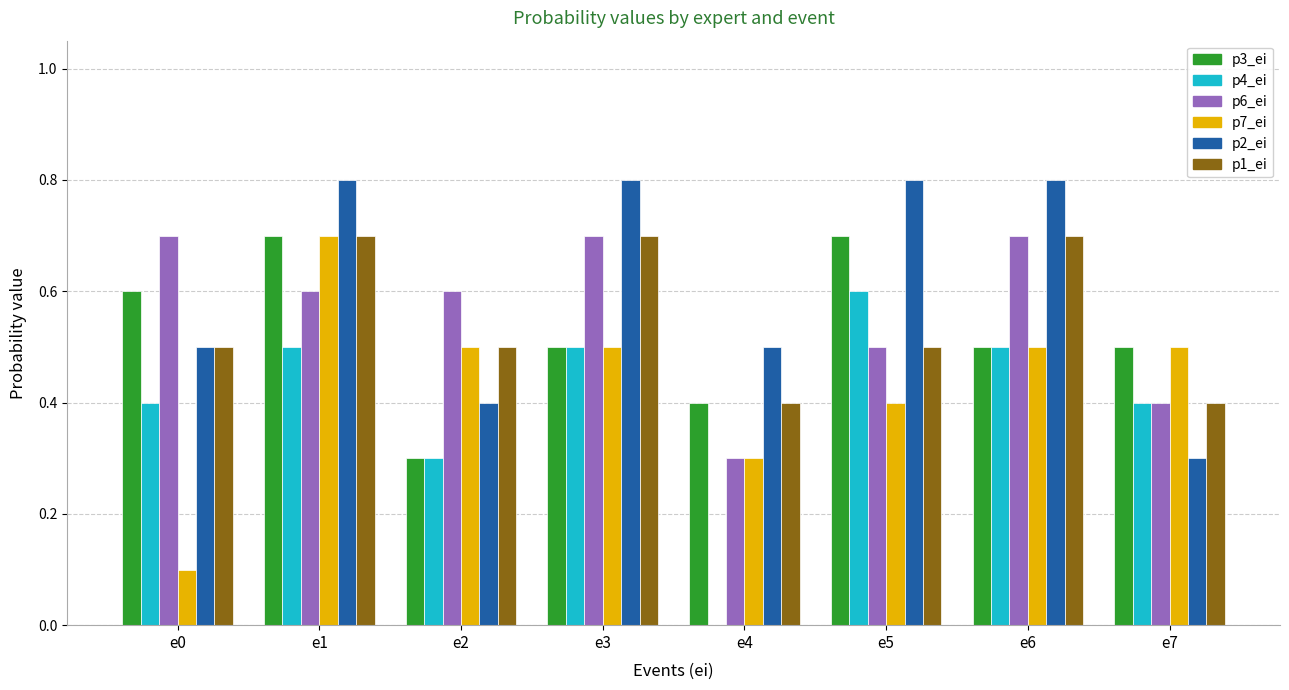

Which series changed the most between e0 and e2?

p7_ei